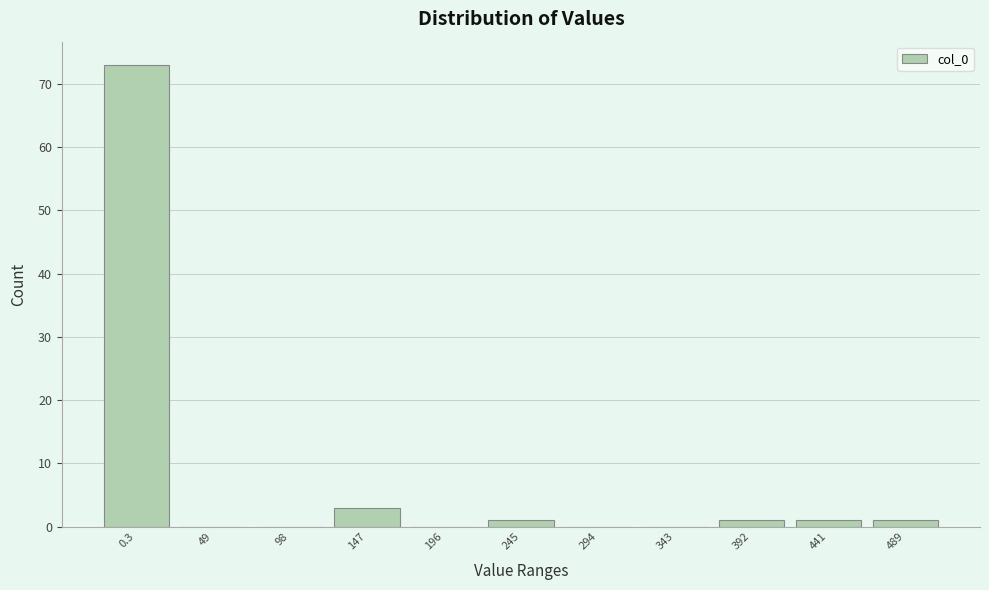

Reading left to right, transcribe all the data shown in this chart.

0.3=73	49=0	98=0	147=3	196=0	245=1	294=0	343=0	392=1	441=1	489=1